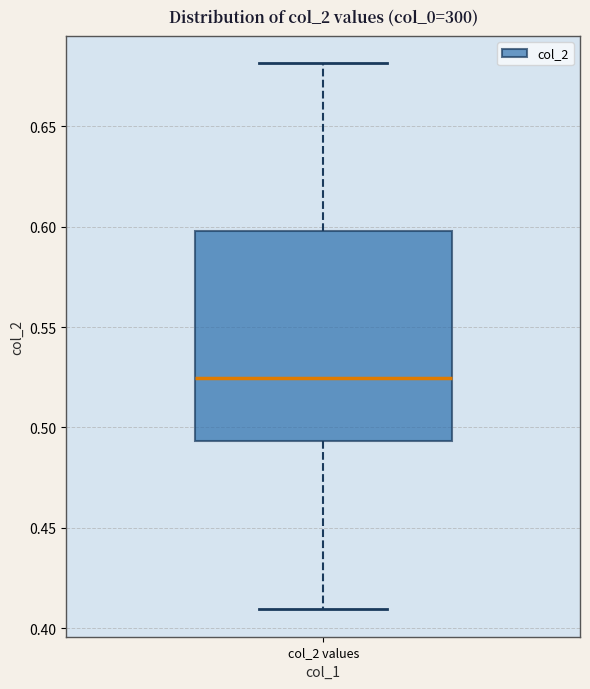

Transcribe this box plot: give where the median line is, the range the box spans, and where the two whiskers end, as read against the y-axis. The values are not printed on the chart, so give them approximately, as read against the axis.

median 0.525, box 0.495 to 0.600, whiskers 0.410 to 0.680